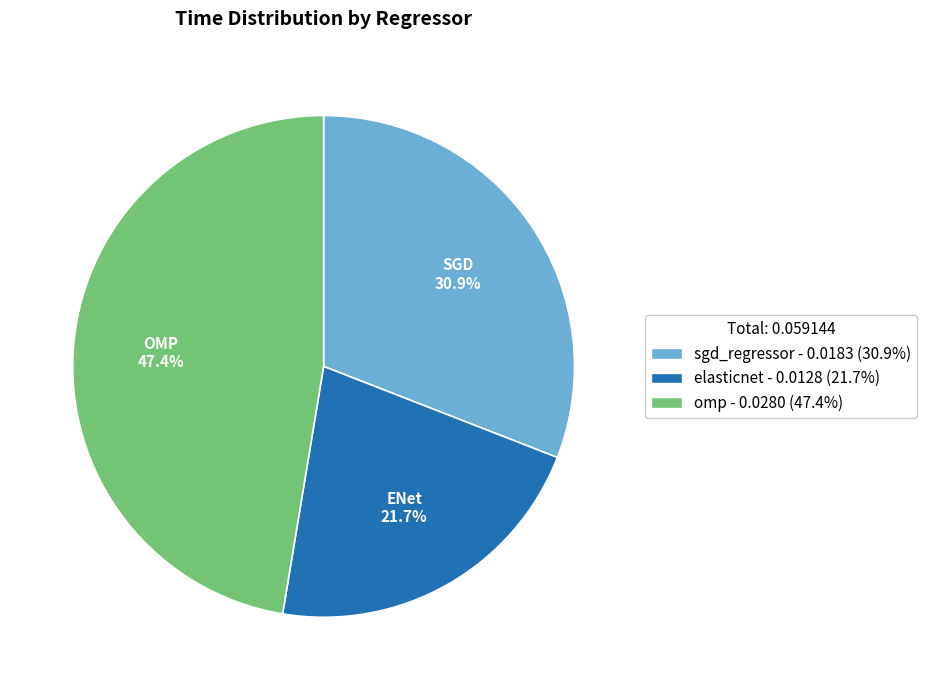

How many segments does this pie chart have?

3